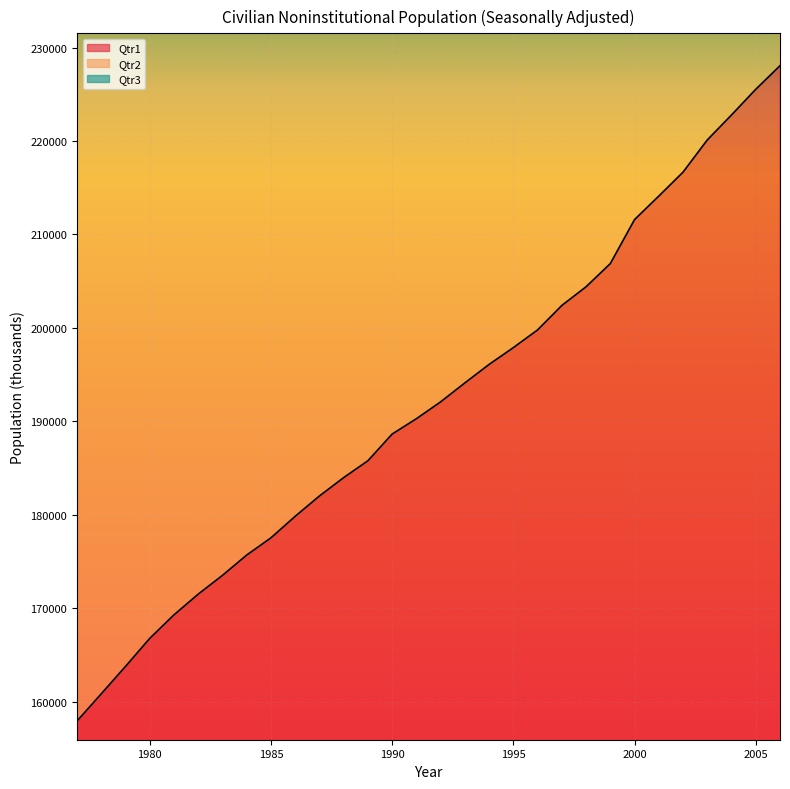

How many data points does each series have?

30